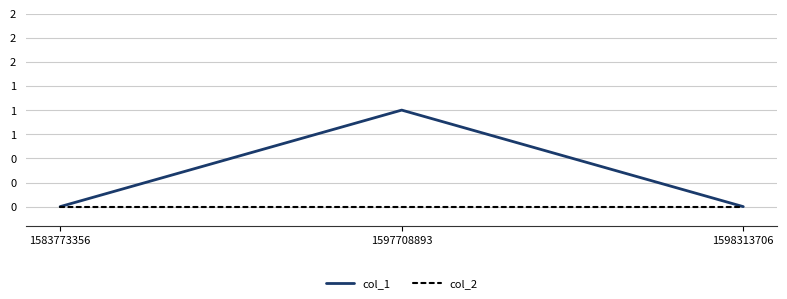

Which category has the lowest value across all series?

1583773356